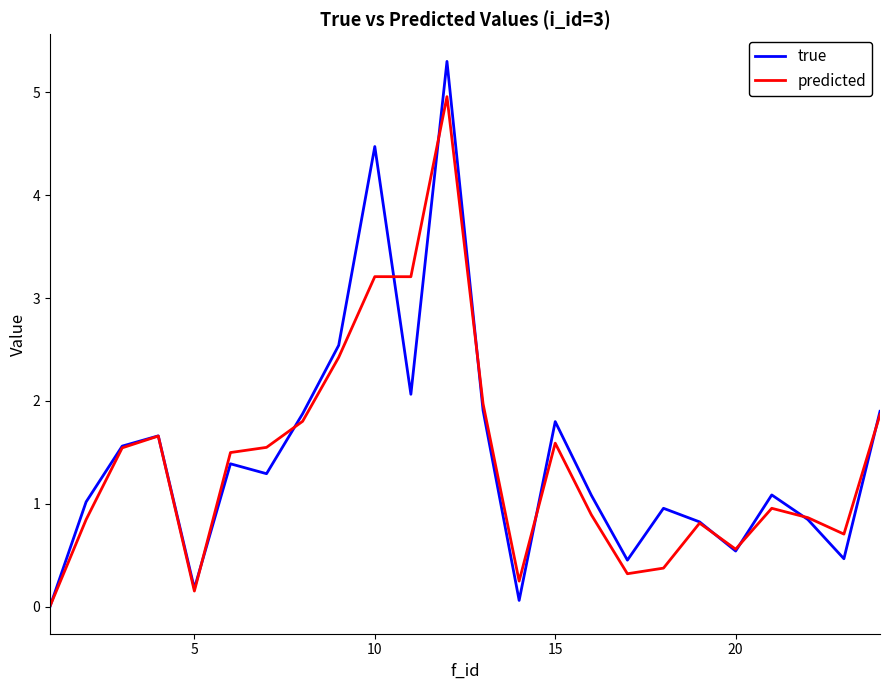

Which series has the largest range (max minus min)?

true